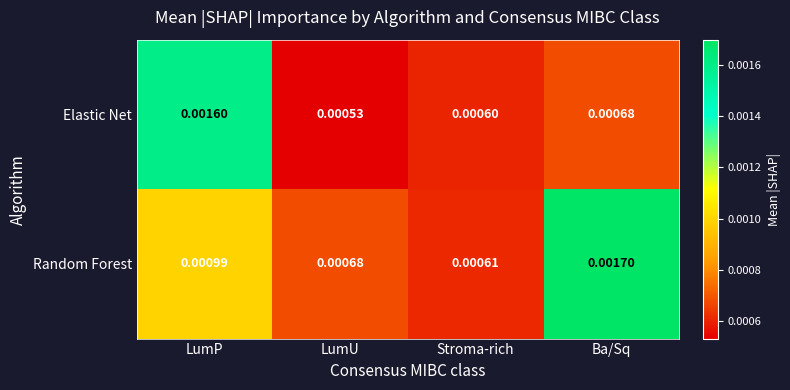

At which category does the chart reach its minimum across all series?

LumU